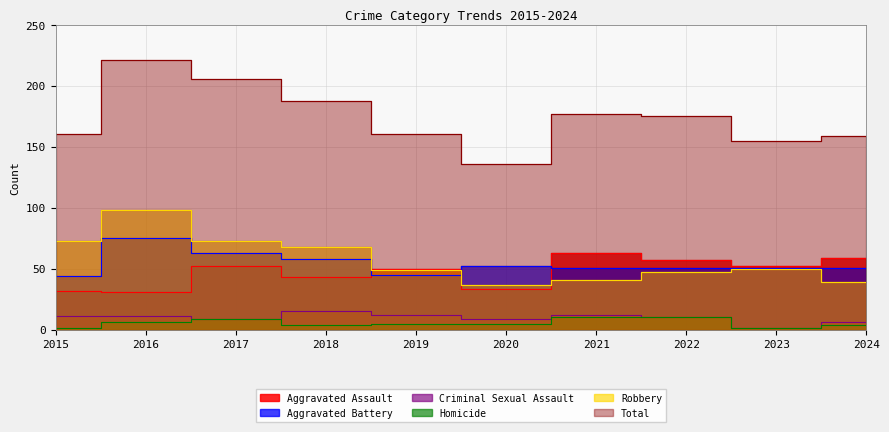

Between 2022 and 2018, which is larger?

2022